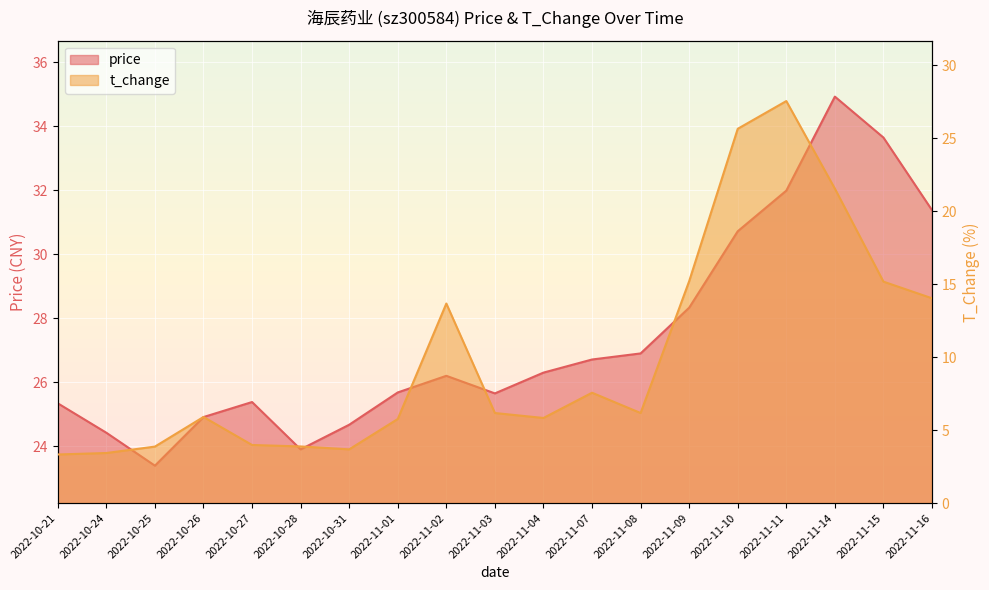

True or false: t_change and price cross at least once.

False